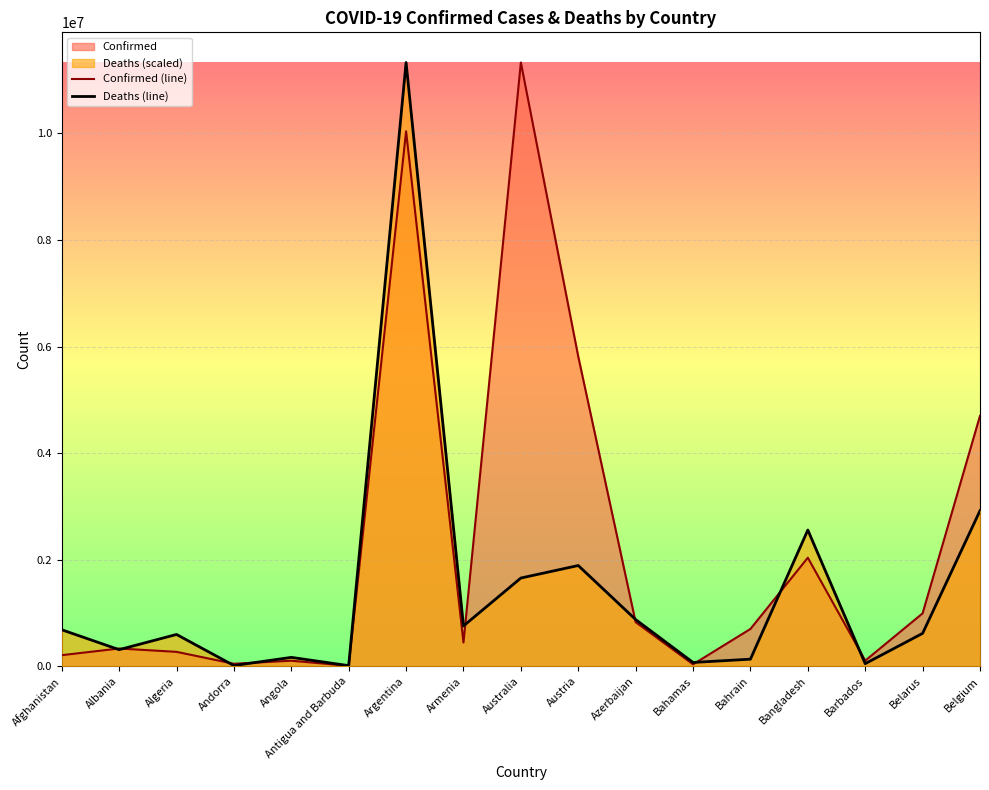

Which series ends up on top after the final intersection of Confirmed (line) and Deaths (line)?

Confirmed (line)